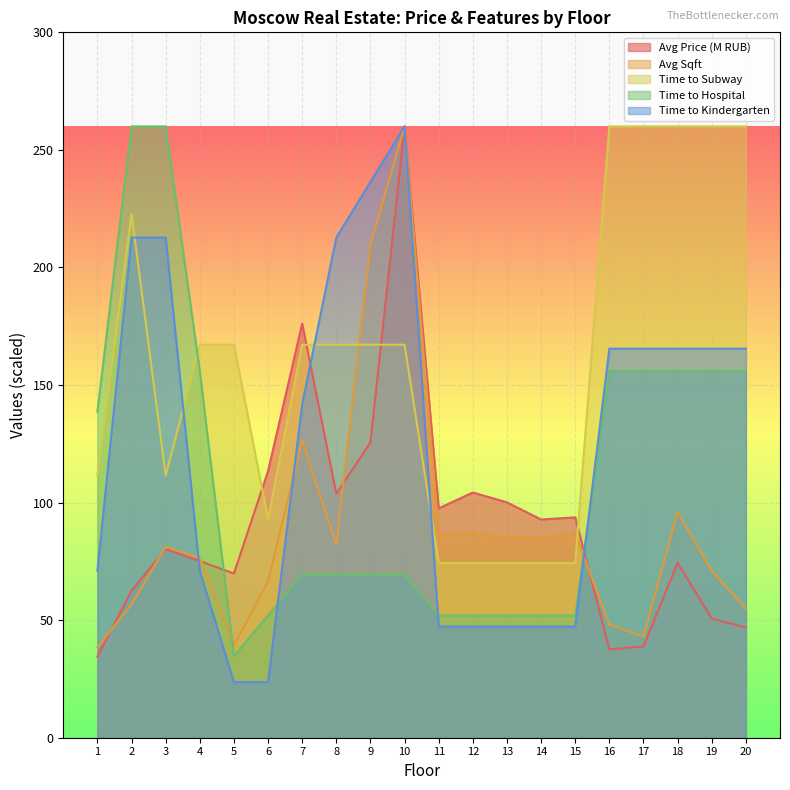

In Time to Hospital, how many points are lower than both neighbors (excluding endpoints)?

1